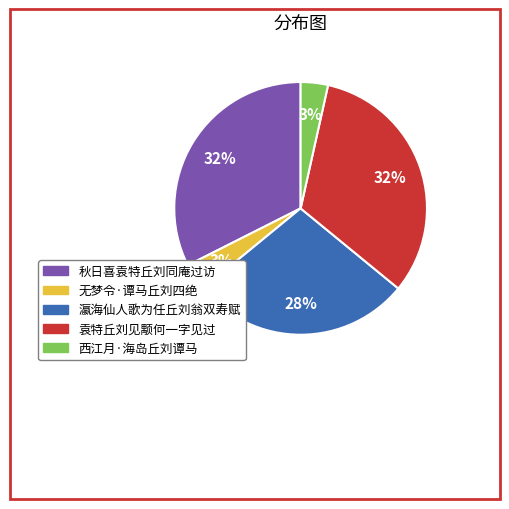

To the nearest percent, what is the average slice percentage?

20%